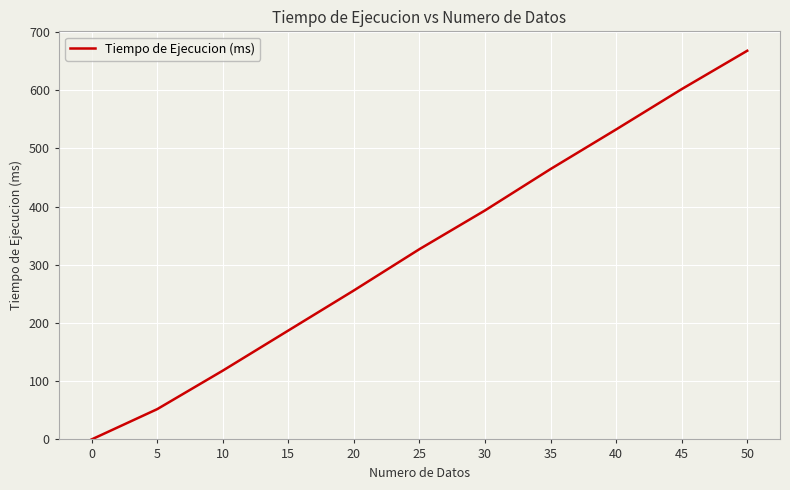

What is the maximum value shown in the chart?

668.0